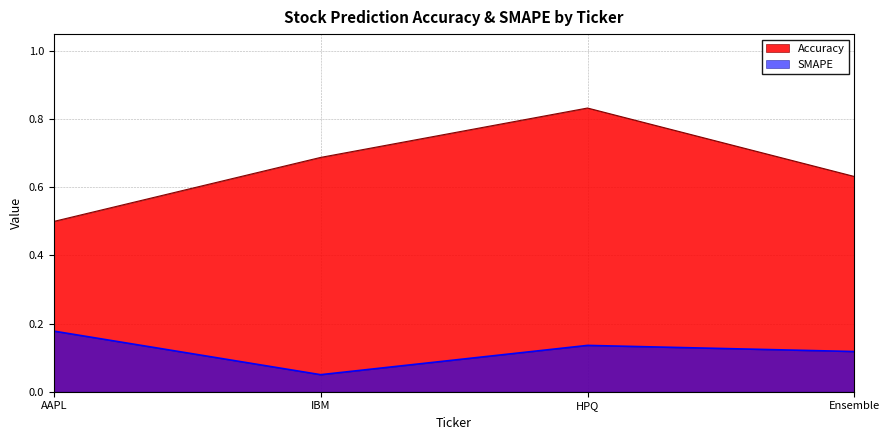

Which label corresponds to the smallest value in the chart?

IBM